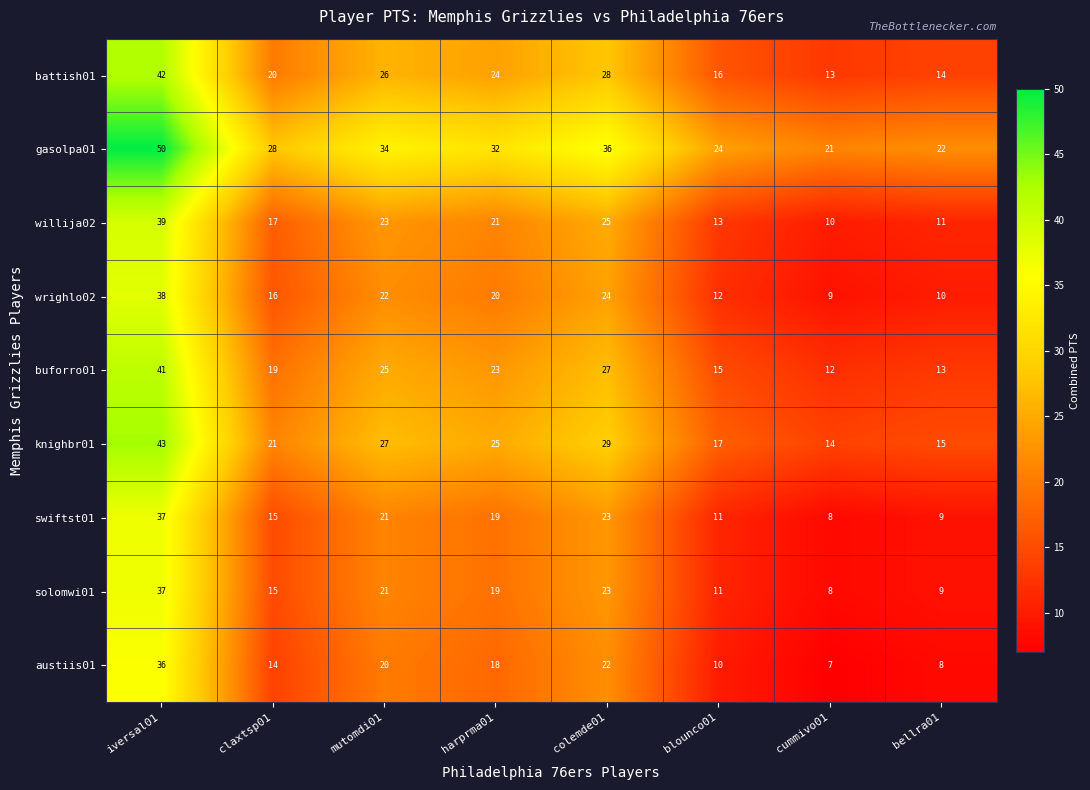

True or false: battish01 has a value of 24 at iversal01.

False